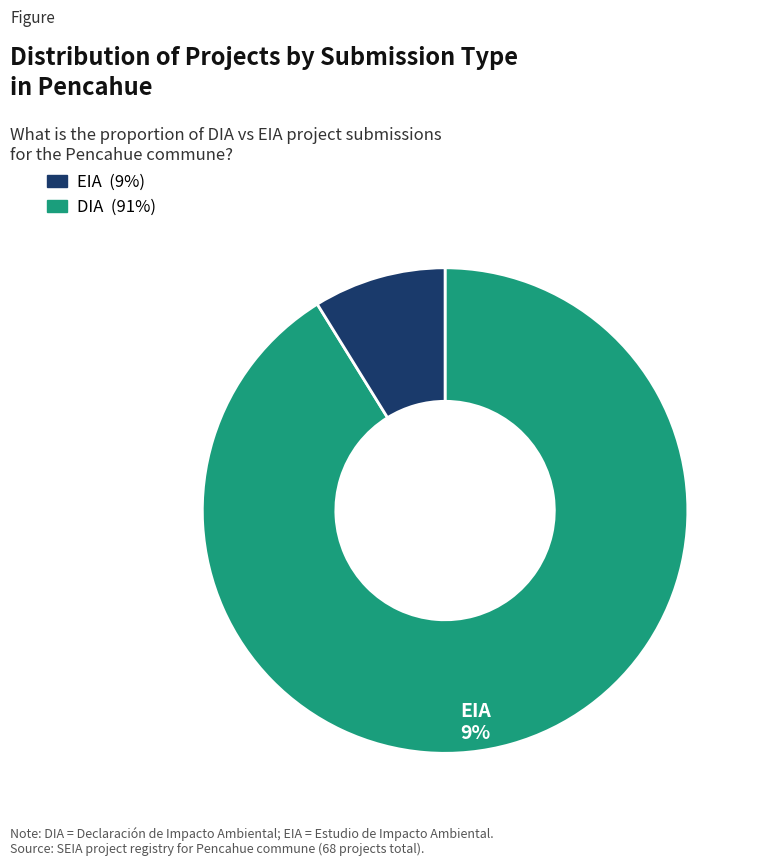

To the nearest percent, what is the difference between the largest and smallest slice percentages?

82%